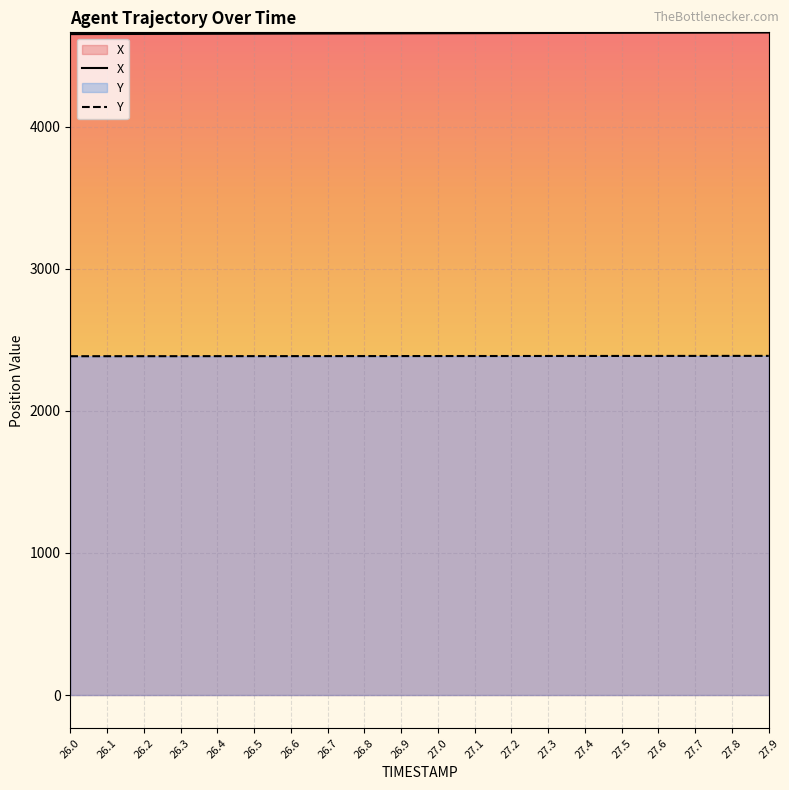

Reading left to right, what are all the values shown in this chart?

X: 4652.6	4653.2	4653.8	4654.4	4655.0	4655.6	4656.2	4656.8	4657.4	4657.9	4658.6	4659.1	4659.7	4660.3	4660.9	4661.5	4662.1	4662.7	4663.3	4663.9
Y: 2385.1	2385.2	2385.3	2385.5	2385.6	2385.7	2385.8	2385.9	2386.1	2386.2	2386.3	2386.5	2386.6	2386.7	2386.8	2387.0	2387.1	2387.2	2387.4	2387.5